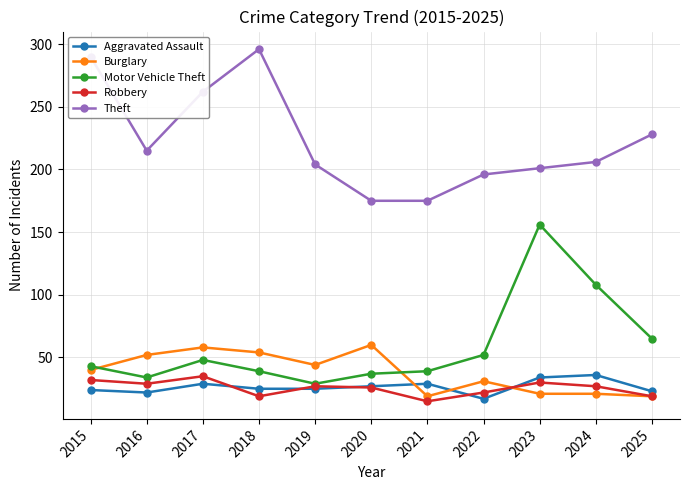

At which label does Aggravated Assault reach its minimum?

2022